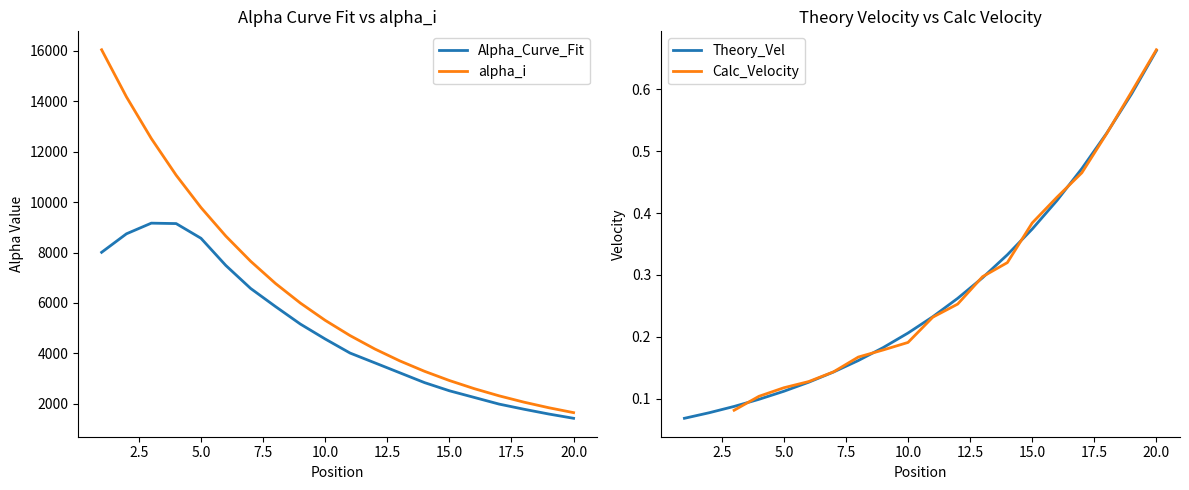

What is the value of the Alpha_Curve_Fit point at the 6th from the left?

7486.8